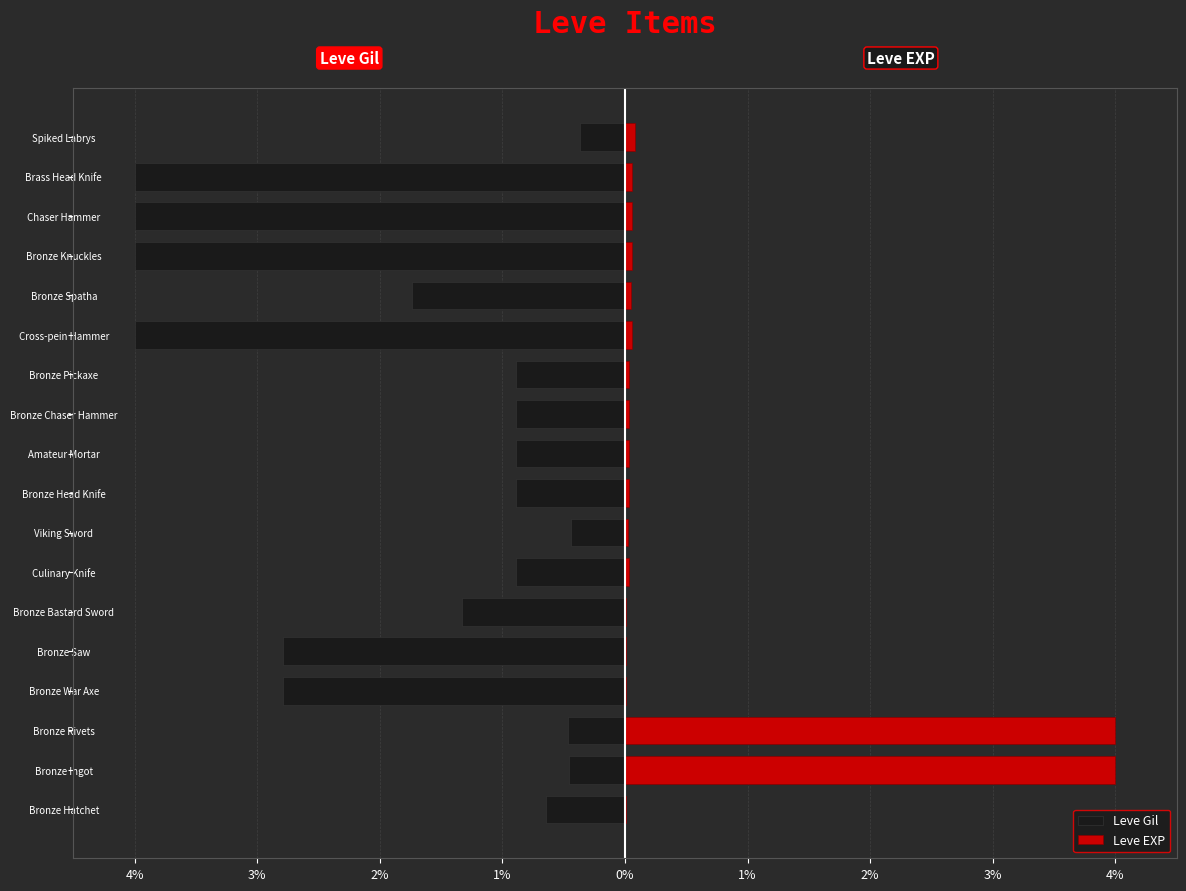

The Leve Gil series shows -0.2 at Bronze Chaser Hammer. True or false?

False